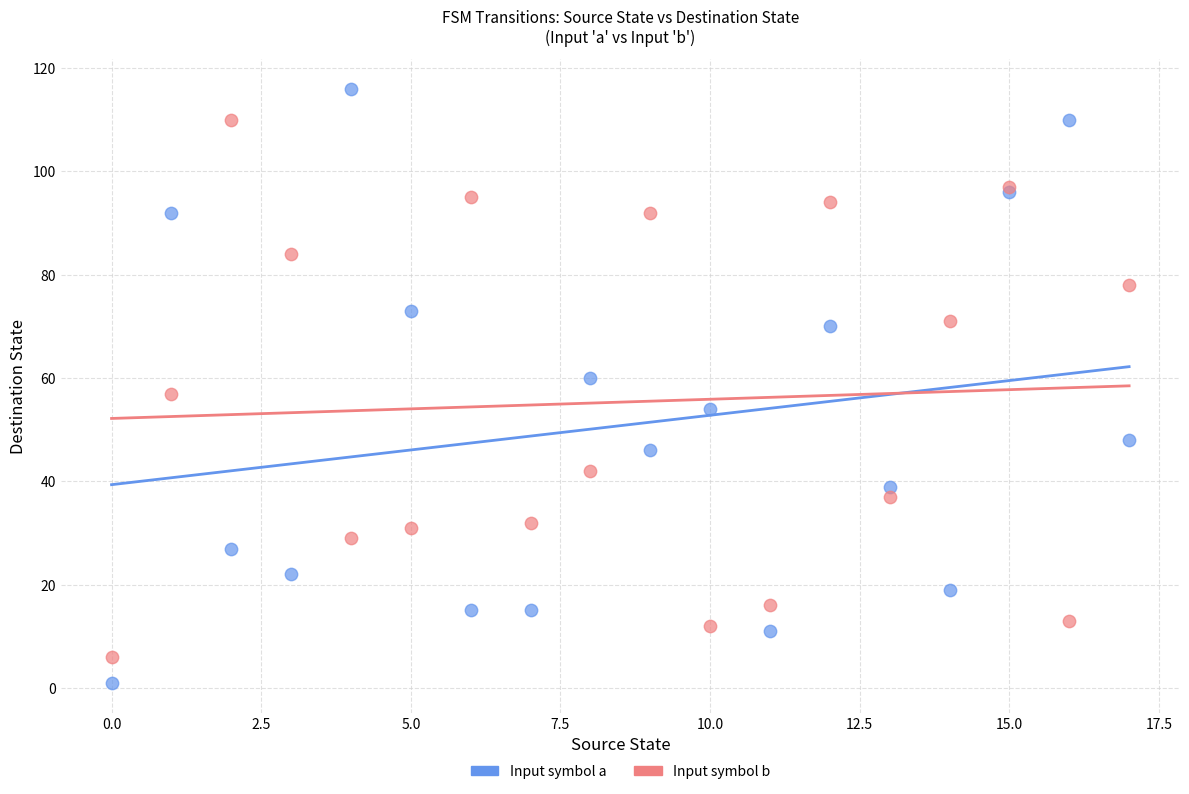

Which series contains the highest Y value?

Input symbol a